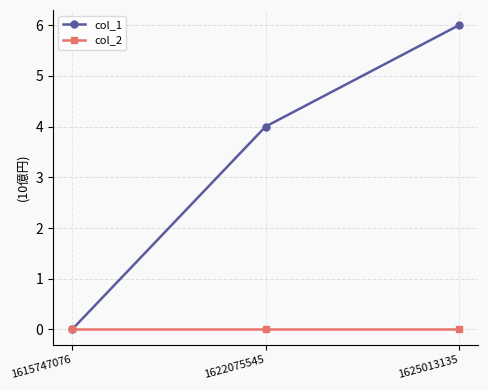

How many lines are shown in the chart?

2